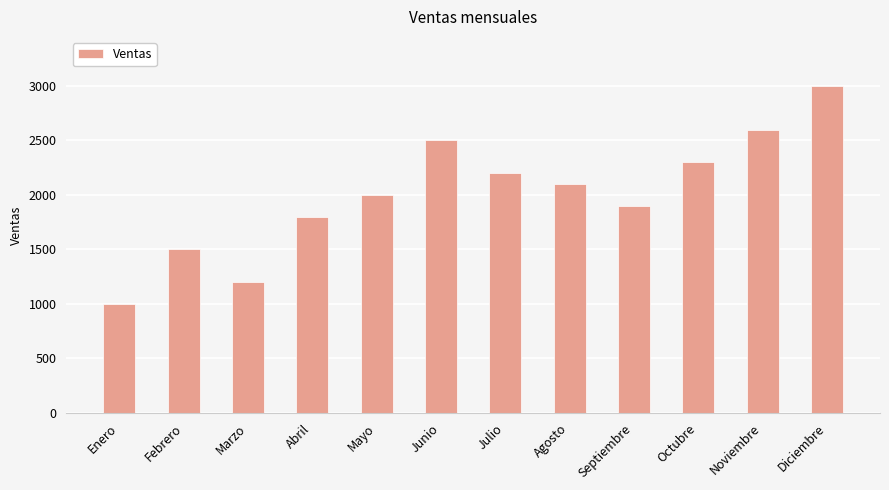

Which label corresponds to the largest value in the chart?

Diciembre